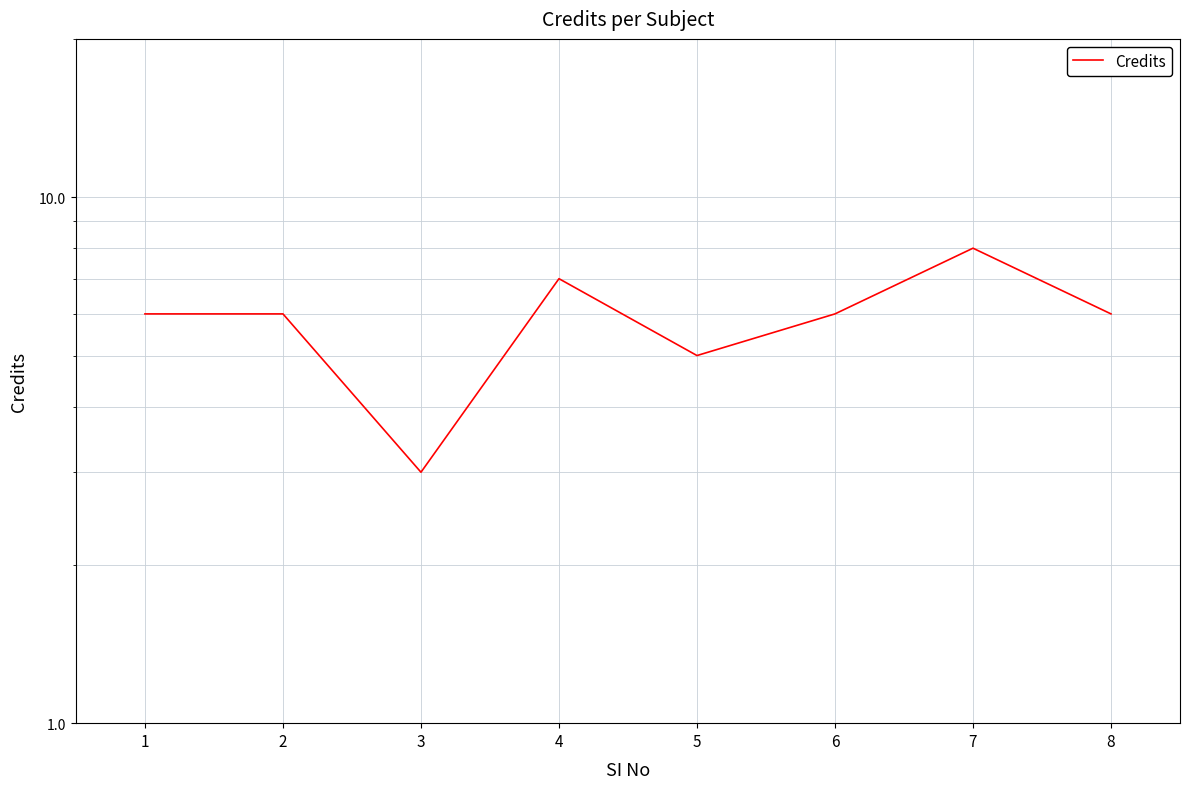

Reading left to right, extract all data points from this chart.

6	6	3	7	5	6	8	6